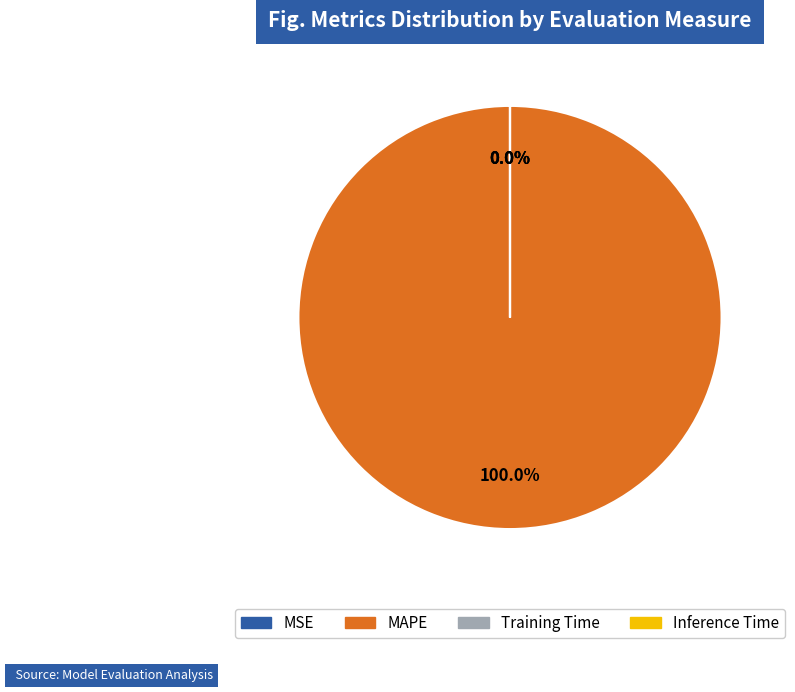

Which category has the biggest portion of the pie?

MAPE